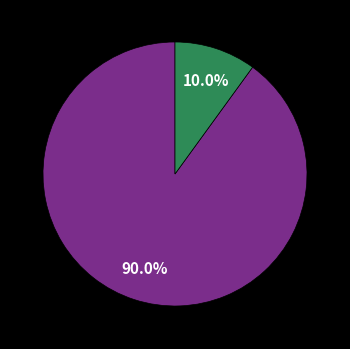

Does any single category account for the majority?

Yes